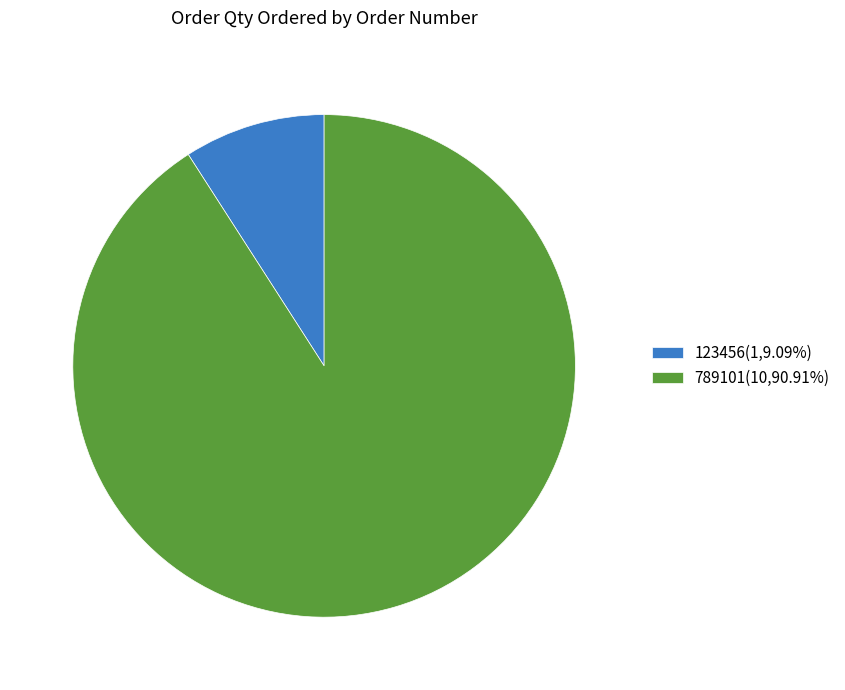

How many slices are in this pie chart?

2